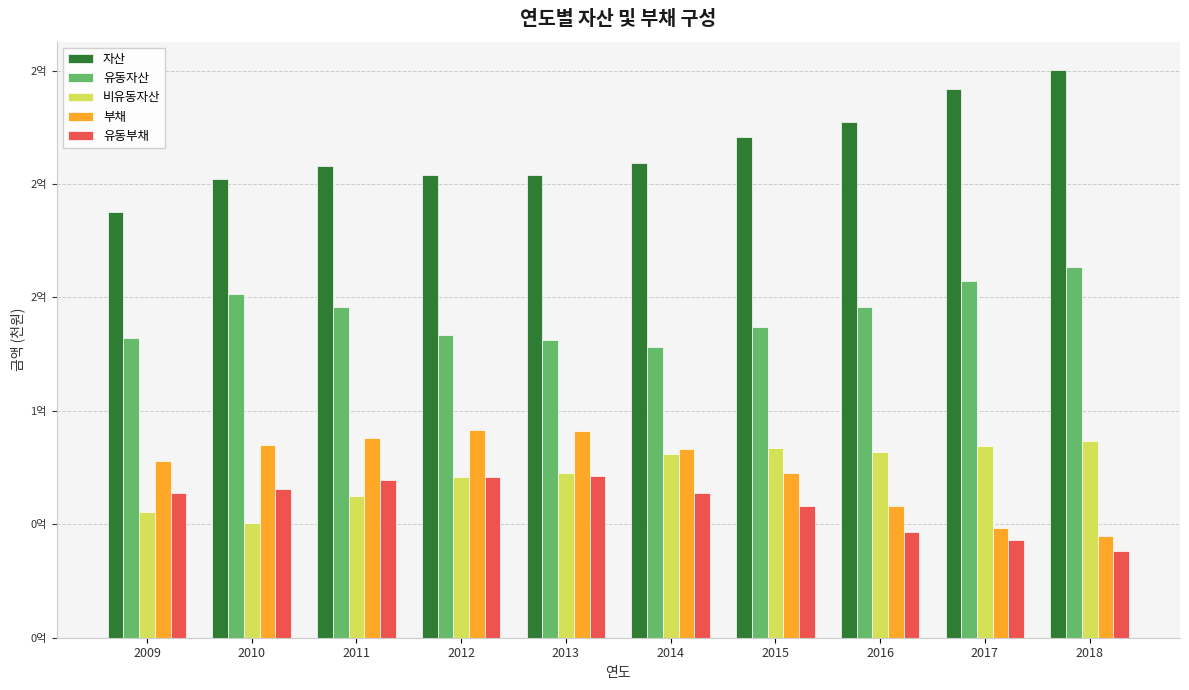

What are all the series names shown in the legend?

자산, 유동자산, 비유동자산, 부채, 유동부채